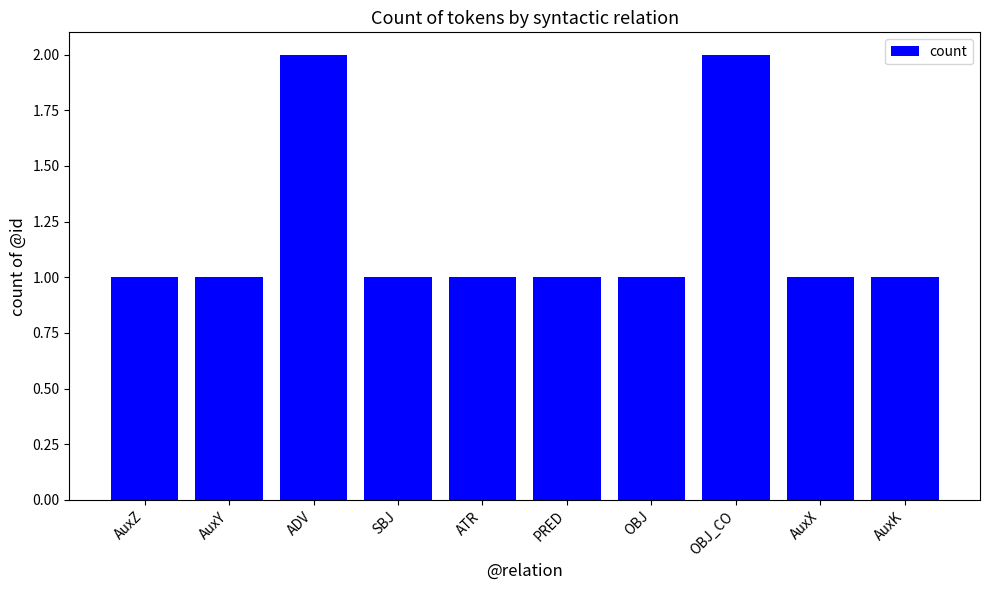

Approximately how many times larger is the value at OBJ compared to OBJ_CO?

0.5